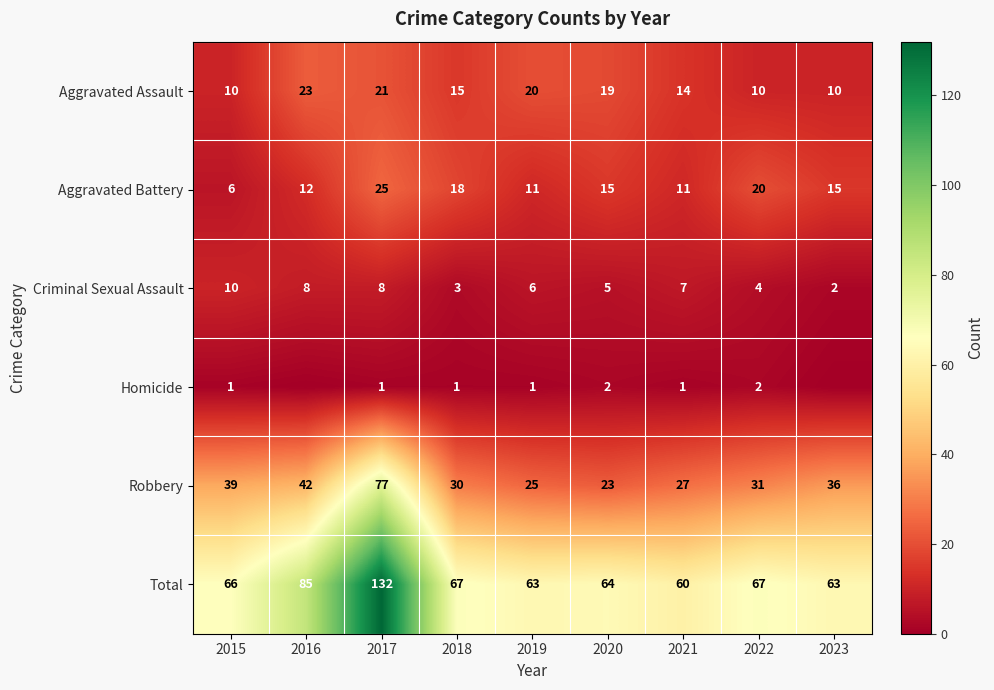

Is it true that Robbery equals 7 at 2018?

False